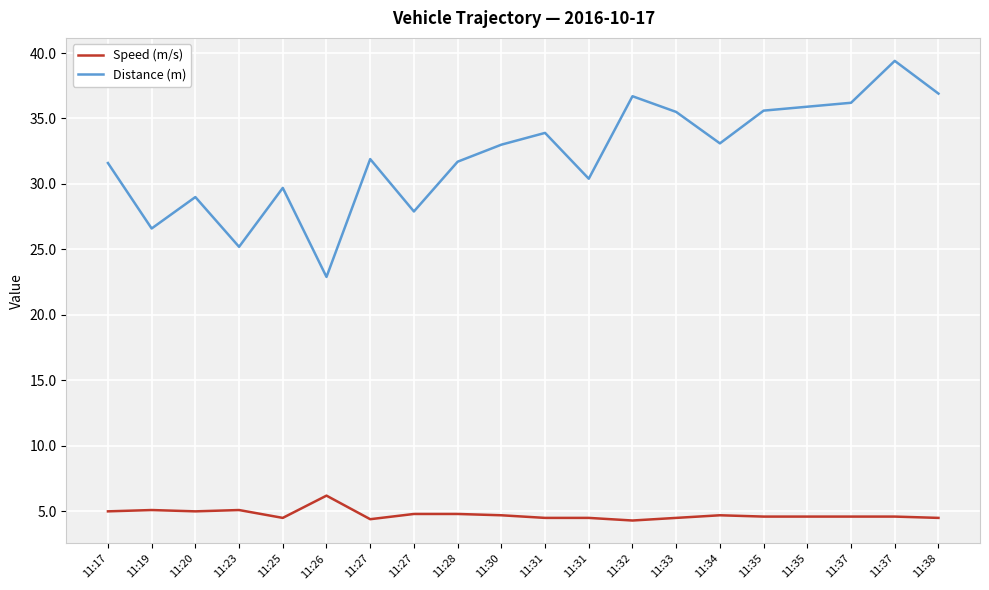

Reading left to right, what are all the values shown in this chart?

Speed (m/s): 5.0	5.1	5.0	5.1	4.5	6.2	4.4	4.8	4.8	4.7	4.5	4.5	4.3	4.5	4.7	4.6	4.6	4.6	4.6	4.5
Distance (m): 31.6	26.6	29.0	25.2	29.7	22.9	31.9	27.9	31.7	33.0	33.9	30.4	36.7	35.5	33.1	35.6	35.9	36.2	39.4	36.9